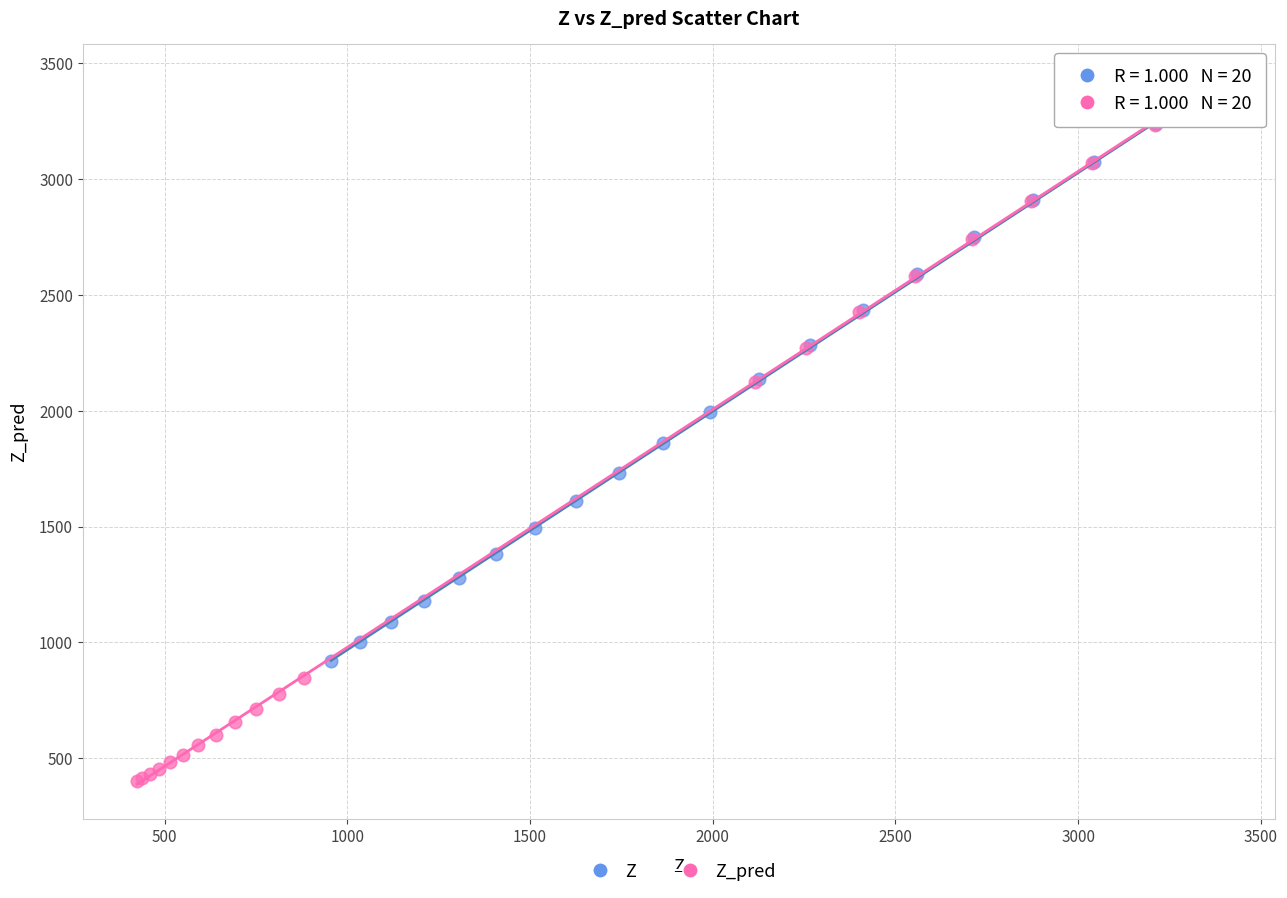

Which series reaches the minimum Y coordinate?

Z_pred